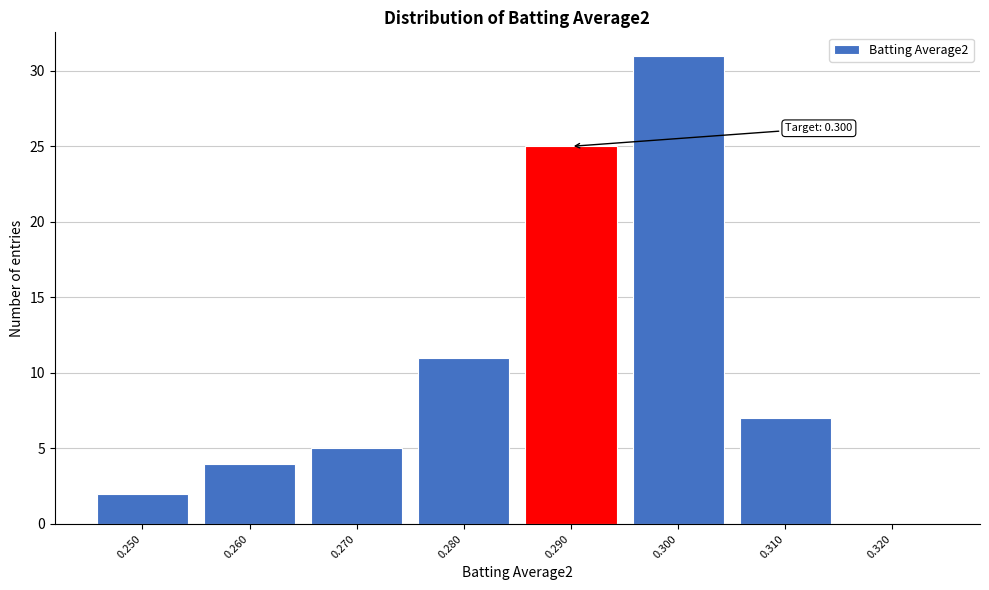

Reading left to right, what are all the values shown in this chart?

0.250=2	0.260=4	0.270=5	0.280=11	0.290=25	0.300=31	0.310=7	0.320=0